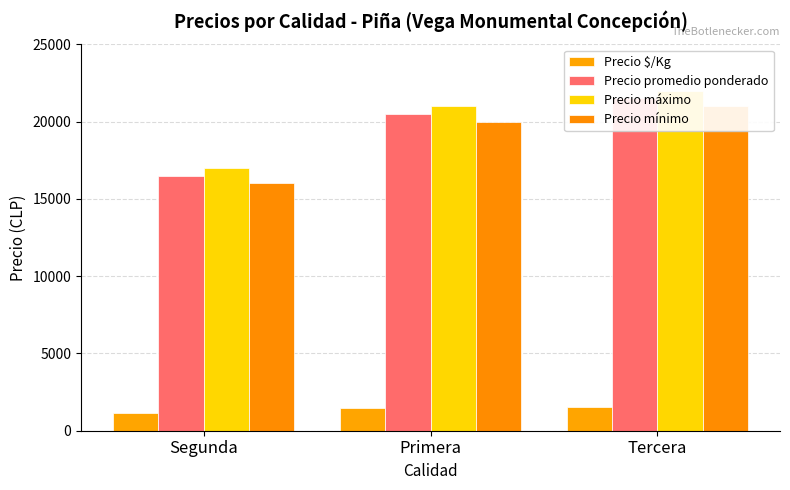

At which label does Precio mínimo reach its minimum?

Segunda